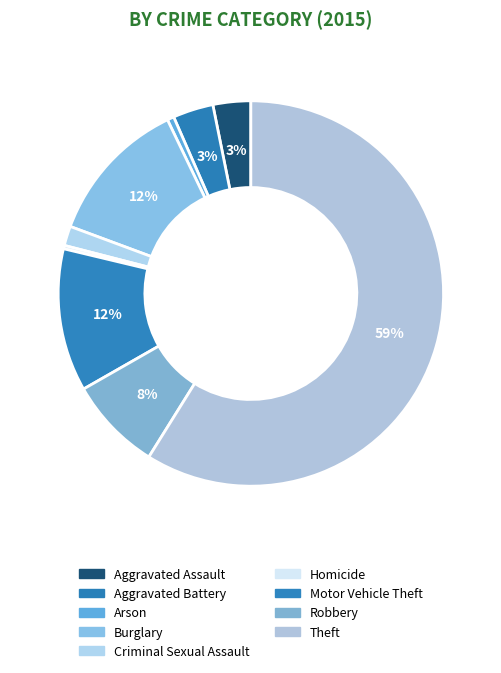

Is it true that Robbery is 18% of the pie?

False